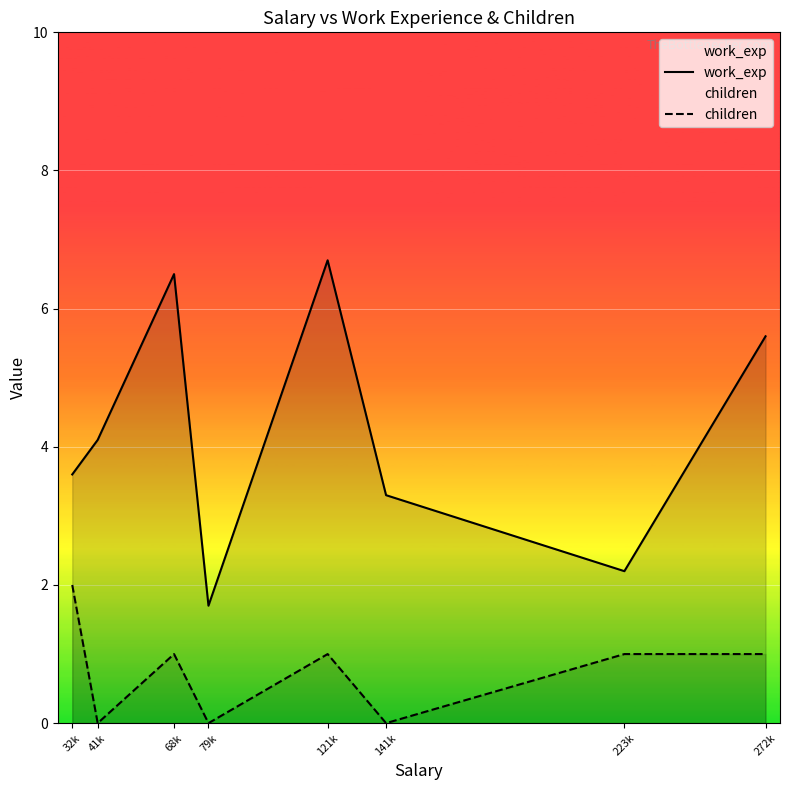

What is the difference between the second highest and second lowest values in the work_exp series?

4.3